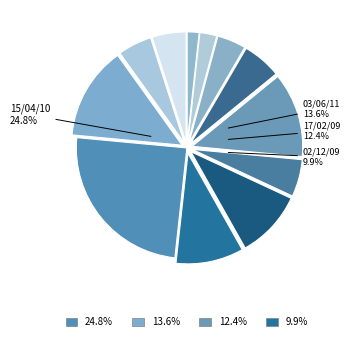

Does 12/08/09 account for over 50% of the chart?

No